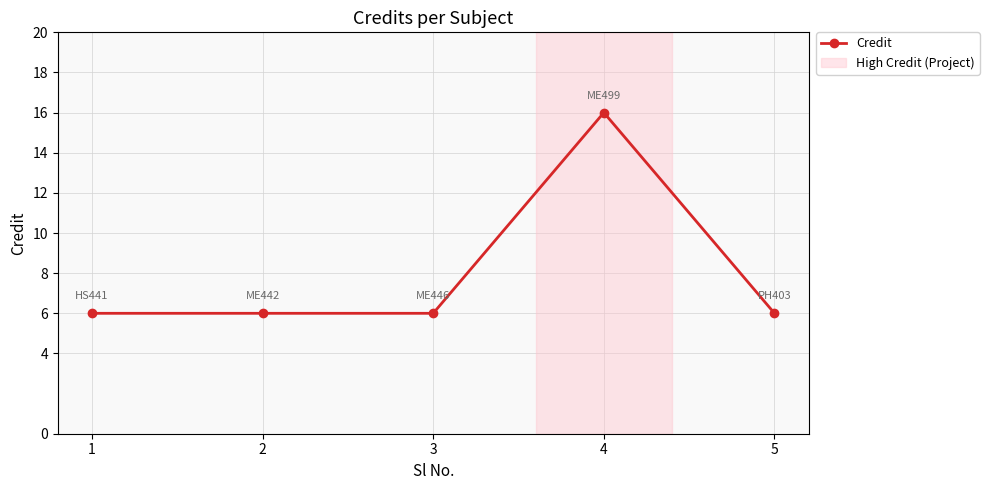

How many lines are shown in the chart?

1